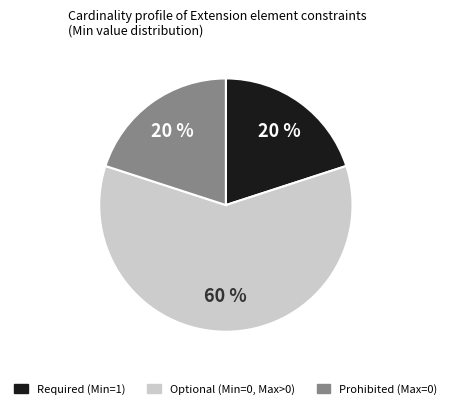

To the nearest percent, what is the average slice percentage?

33%